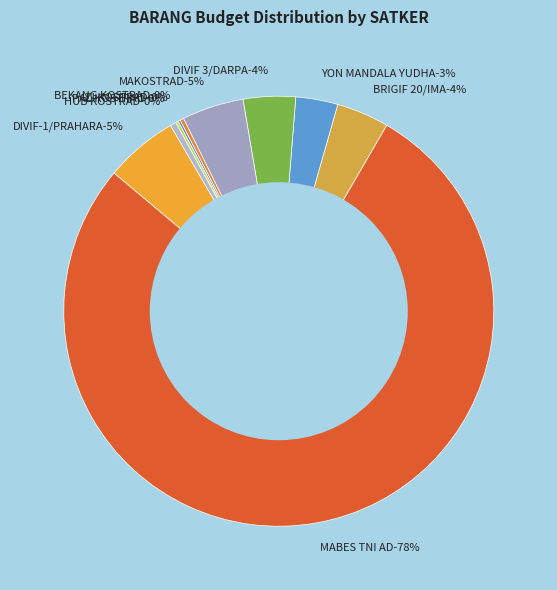

Approximately how many times larger is the value at YON MANDALA YUDHA compared to DIVIF-1/PRAHARA?

0.6